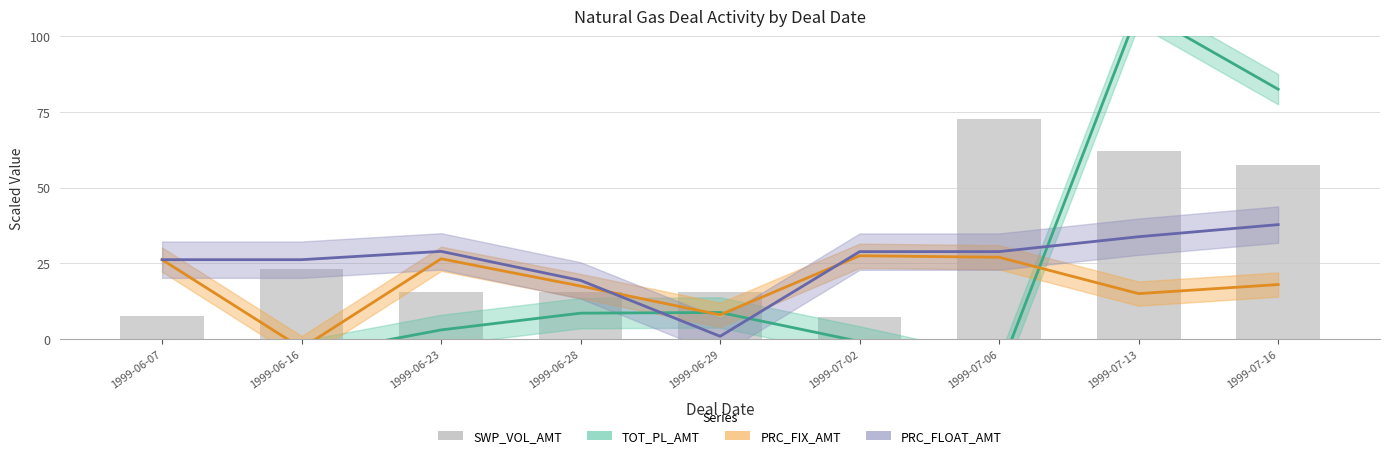

At which label does TOT_PL_AMT (line) reach its minimum?

1999-07-06